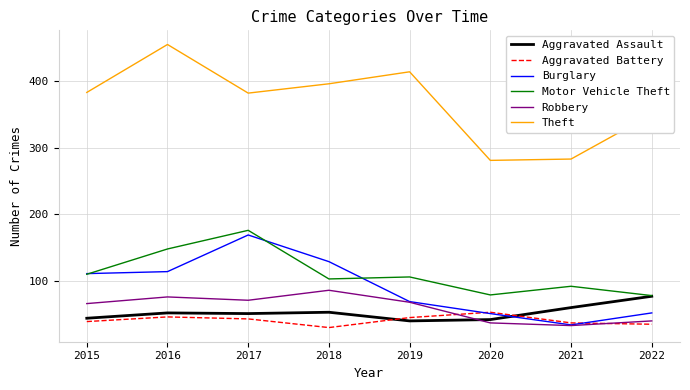

What is the smallest value displayed?

30